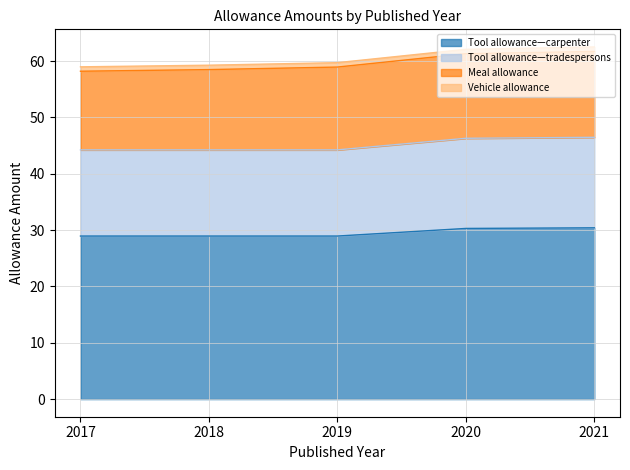

Does the chart display data point markers on the line(s)?

No